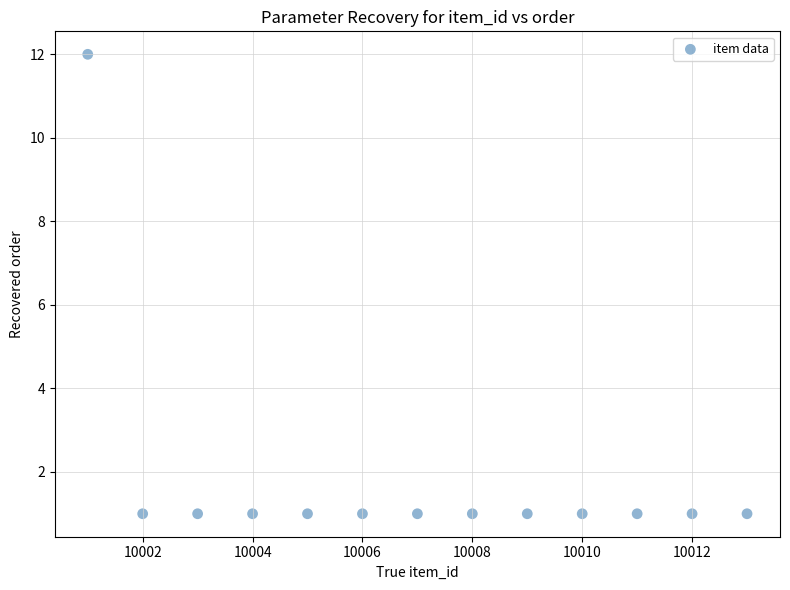

What is the range of Y values (max minus min)?

11